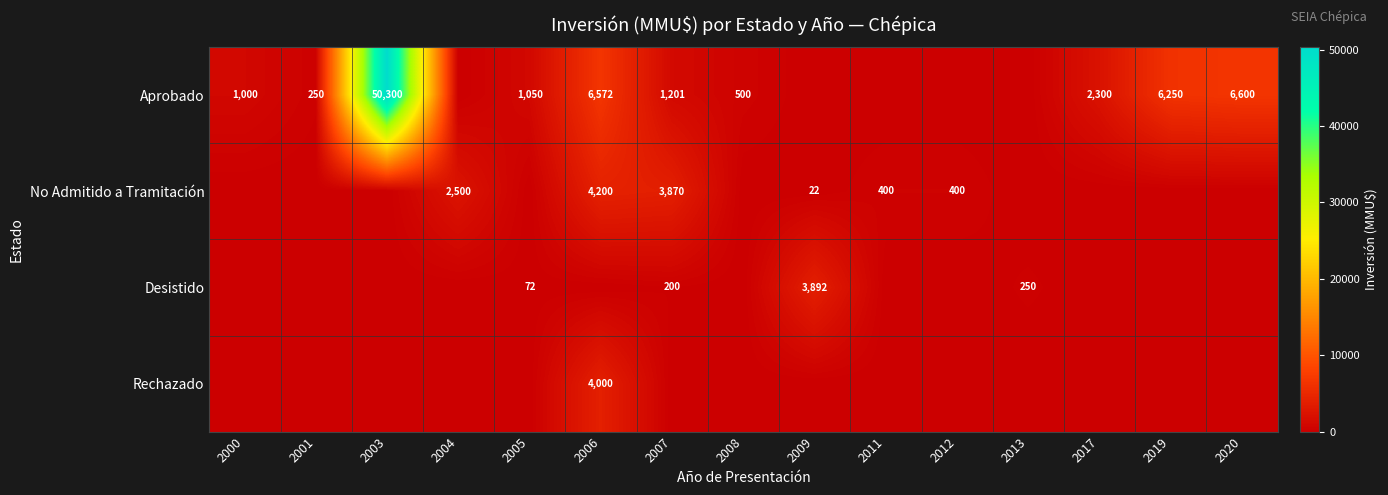

At which category does the chart reach its peak across all series?

2003